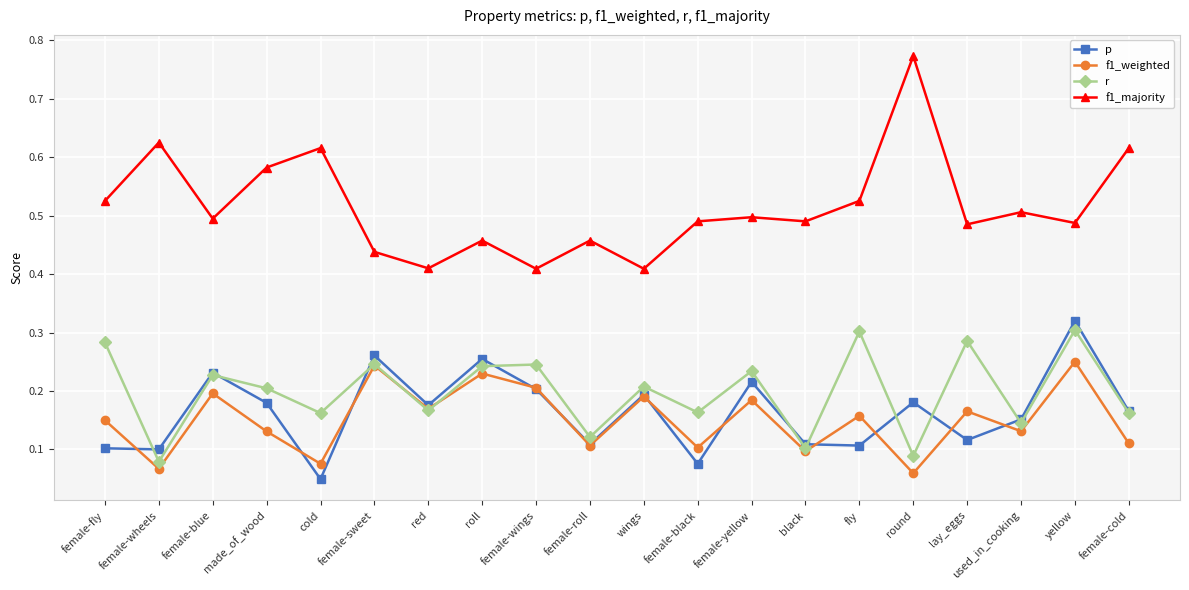

Where is the first local minimum for f1_majority?

female-blue